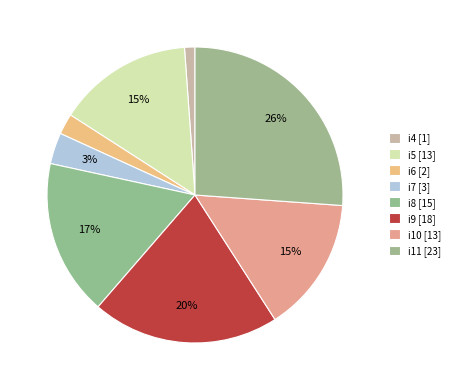

How many slices are in this pie chart?

8